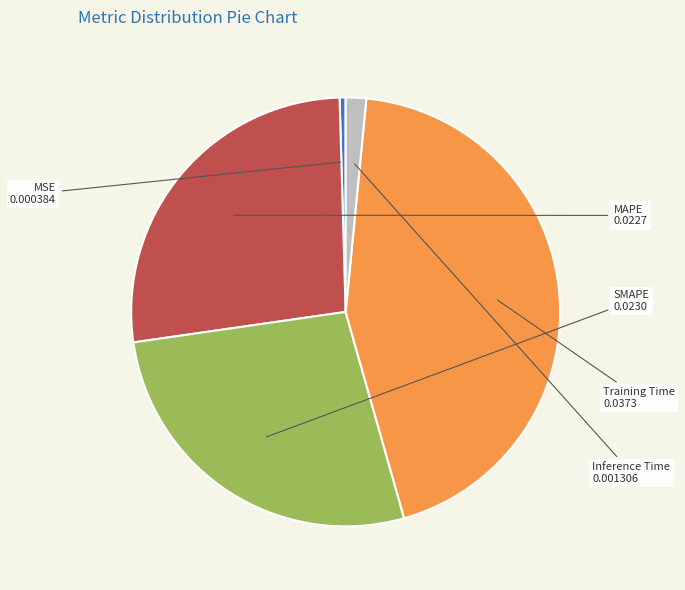

Between Inference Time and MSE, which is larger?

Inference Time